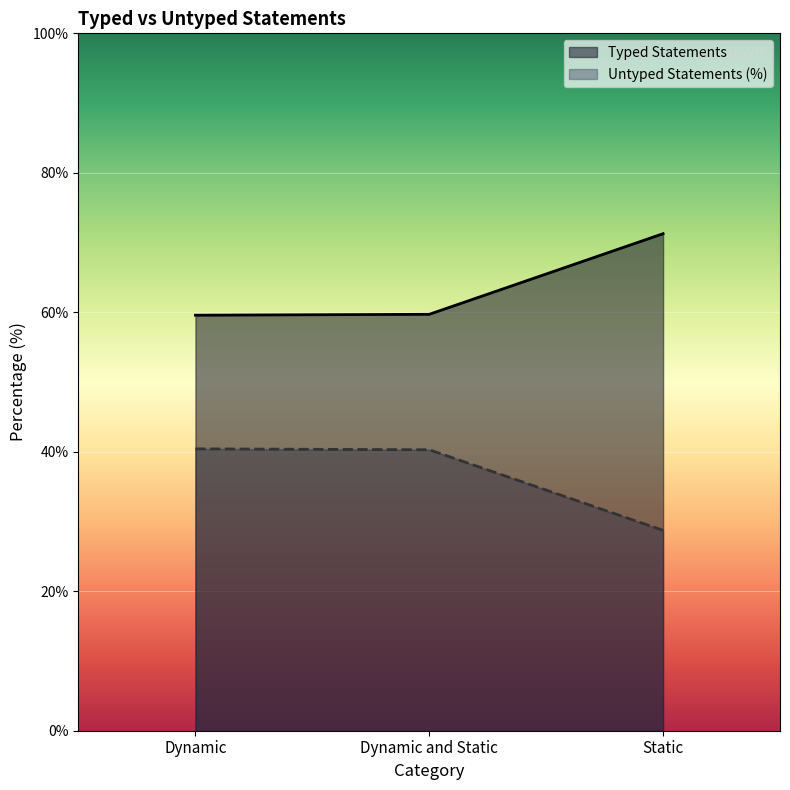

Rank the series by their maximum value, from lowest to highest.

Untyped Statements (%), Typed Statements